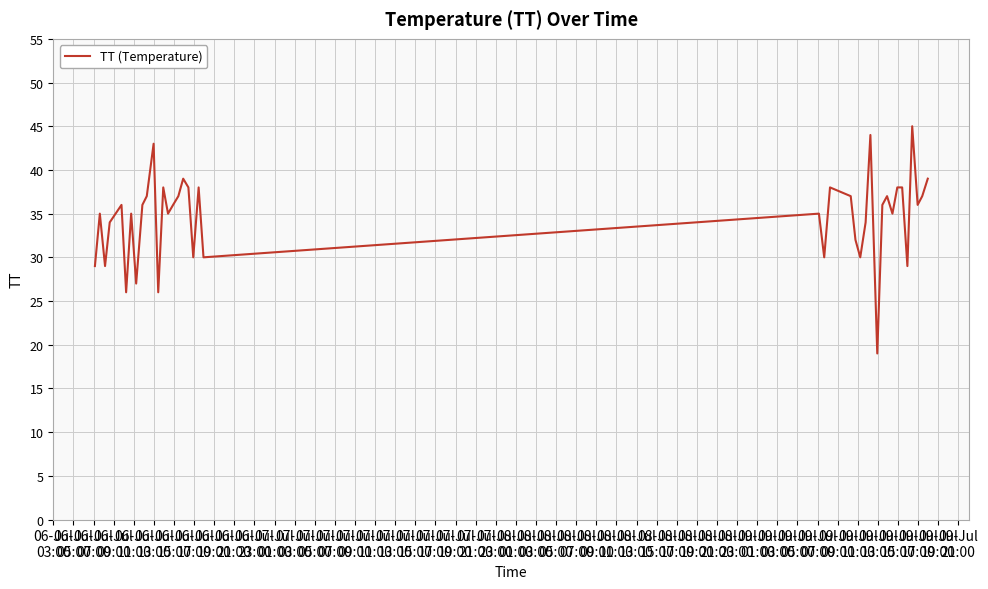

What is the difference between the maximum and minimum values?

26